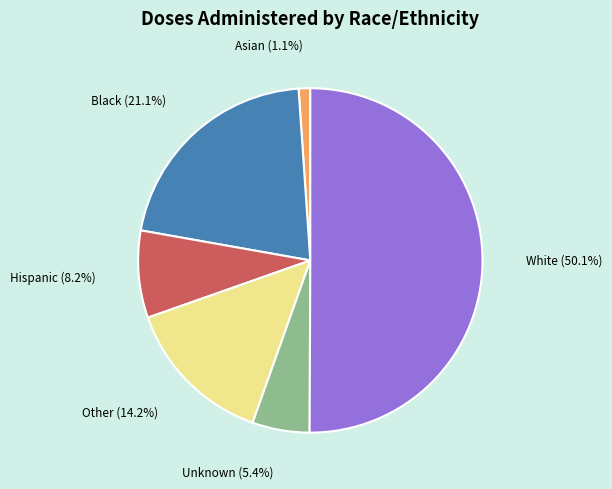

What percentage is the Black slice, to the nearest percent?

21%